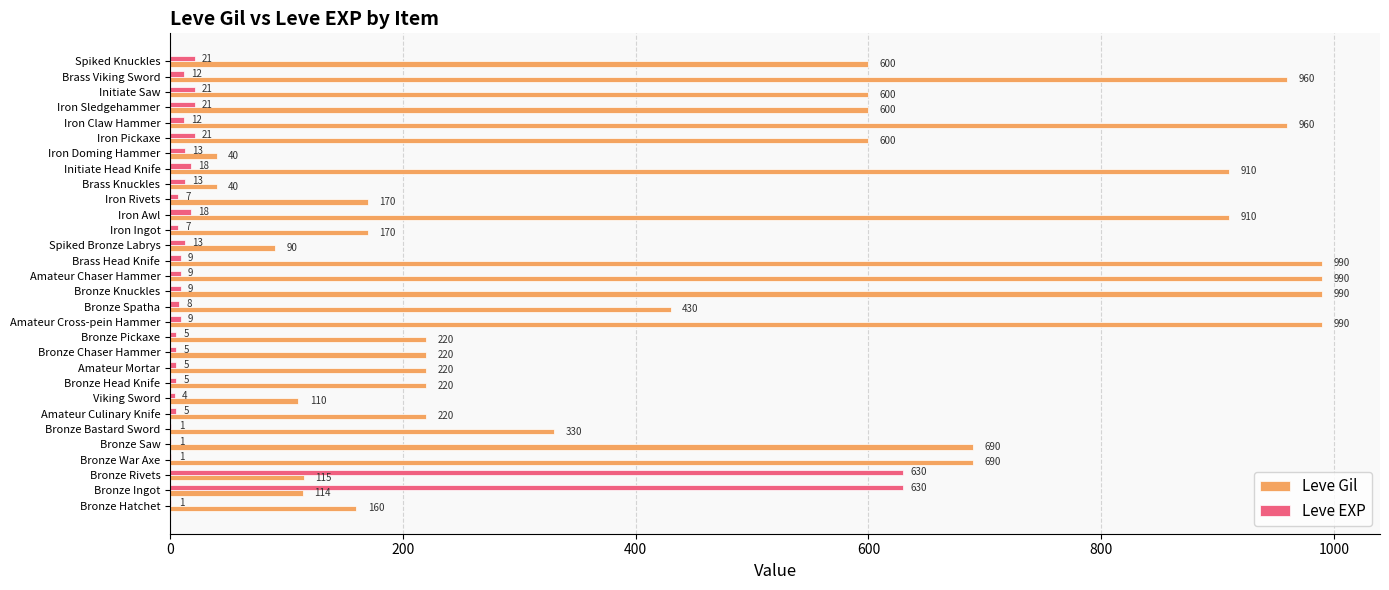

What is the sum of the Leve EXP values at Bronze Chaser Hammer and Amateur Chaser Hammer?

14